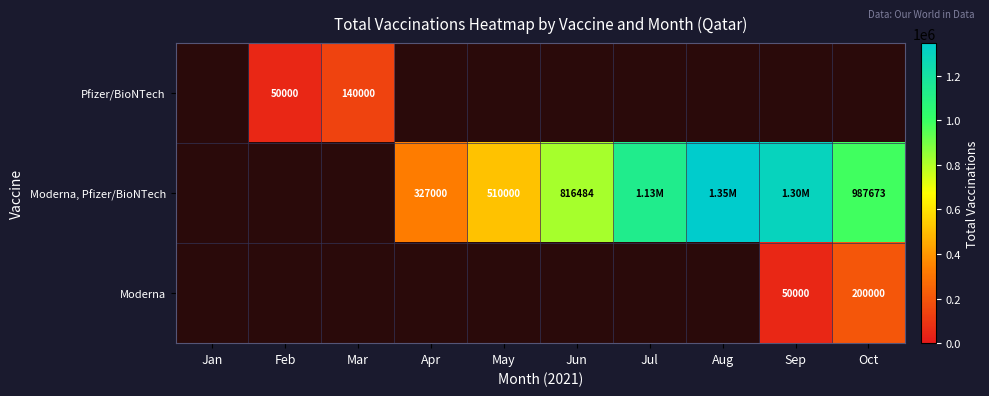

Rank the series by their average value, from lowest to highest.

Pfizer/BioNTech, Moderna, Pfizer/BioNTech, Moderna